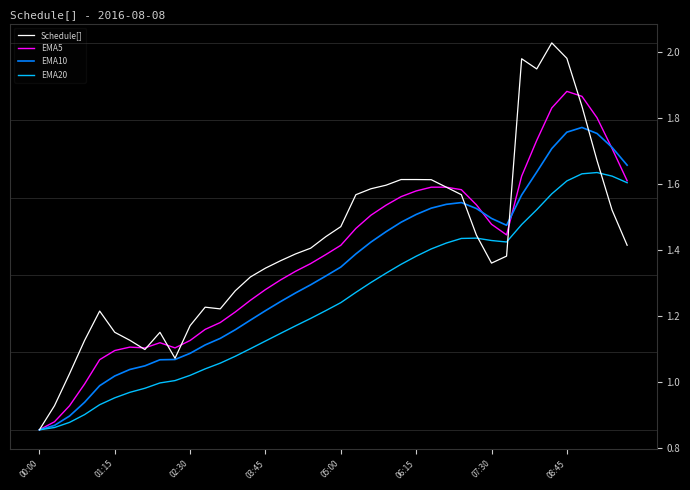

Rank the series by their maximum value, from lowest to highest.

EMA20, EMA10, EMA5, Schedule[]